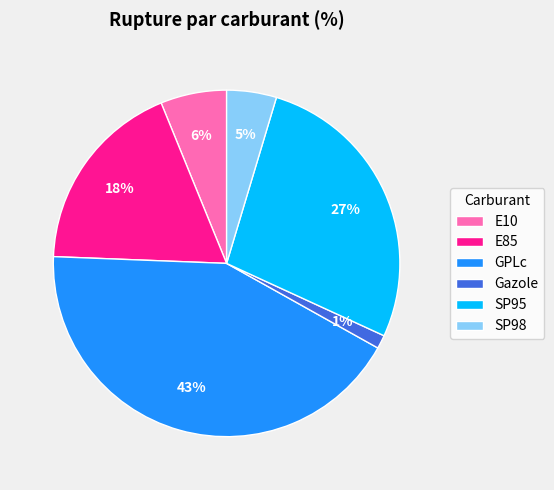

Does GPLc represent more than half of the total?

No